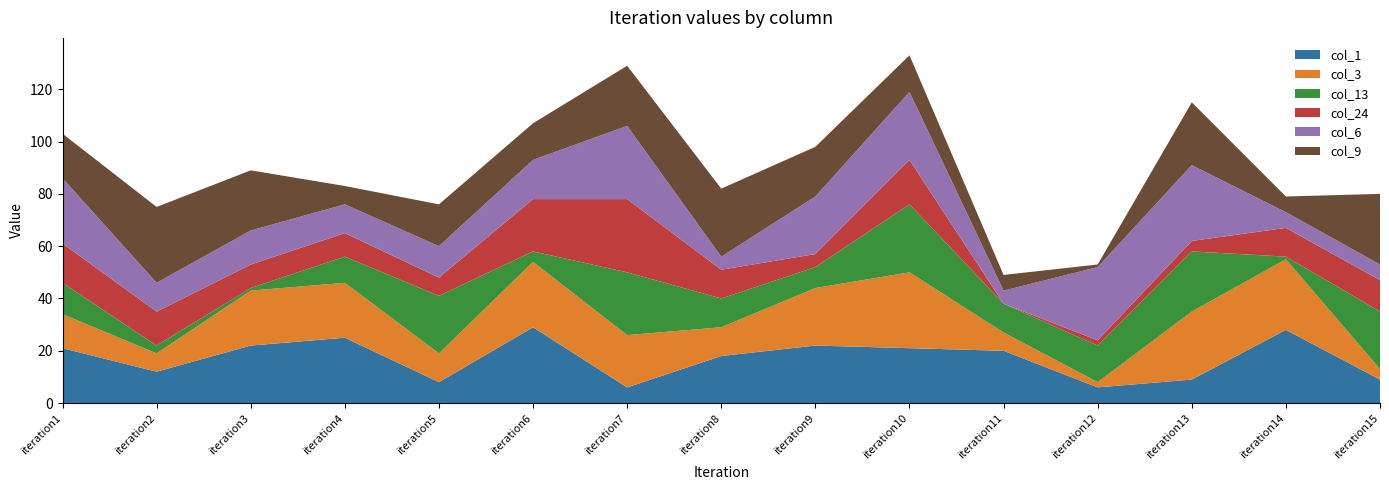

Reading right to left, extract all data points from this chart.

col_1: iteration15=9	iteration14=28	iteration13=9	iteration12=6	iteration11=20	iteration10=21	iteration9=22	iteration8=18	iteration7=6	iteration6=29	iteration5=8	iteration4=25	iteration3=22	iteration2=12	iteration1=21
col_3: iteration15=4	iteration14=27	iteration13=26	iteration12=2	iteration11=7	iteration10=29	iteration9=22	iteration8=11	iteration7=20	iteration6=25	iteration5=11	iteration4=21	iteration3=21	iteration2=7	iteration1=13
col_13: iteration15=22	iteration14=1	iteration13=23	iteration12=14	iteration11=11	iteration10=26	iteration9=8	iteration8=11	iteration7=24	iteration6=4	iteration5=22	iteration4=10	iteration3=1	iteration2=3	iteration1=12
col_24: iteration15=12	iteration14=11	iteration13=4	iteration12=2	iteration11=0	iteration10=17	iteration9=5	iteration8=11	iteration7=28	iteration6=20	iteration5=7	iteration4=9	iteration3=9	iteration2=13	iteration1=15
col_6: iteration15=6	iteration14=6	iteration13=29	iteration12=28	iteration11=5	iteration10=26	iteration9=22	iteration8=5	iteration7=28	iteration6=15	iteration5=12	iteration4=11	iteration3=13	iteration2=11	iteration1=25
col_9: iteration15=27	iteration14=6	iteration13=24	iteration12=1	iteration11=6	iteration10=14	iteration9=19	iteration8=26	iteration7=23	iteration6=14	iteration5=16	iteration4=7	iteration3=23	iteration2=29	iteration1=17